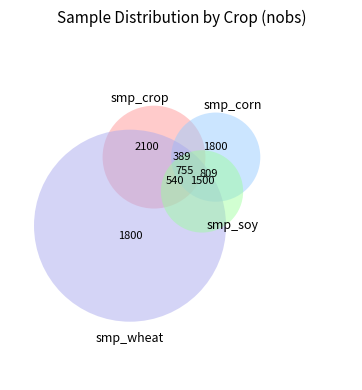

Is there any slice that represents more than half of the pie?

No